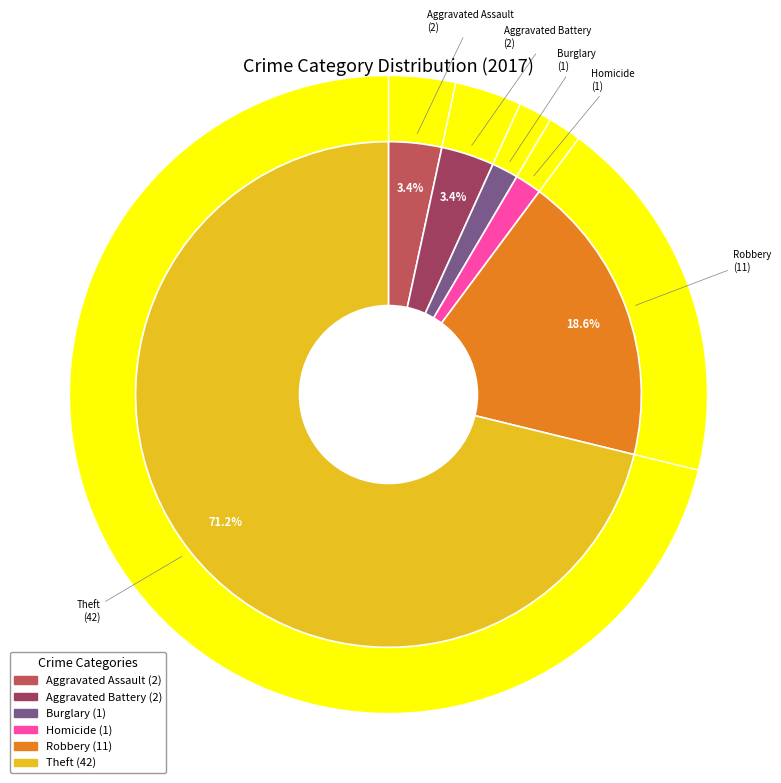

True or false: Robbery accounts for 19% of the total.

True